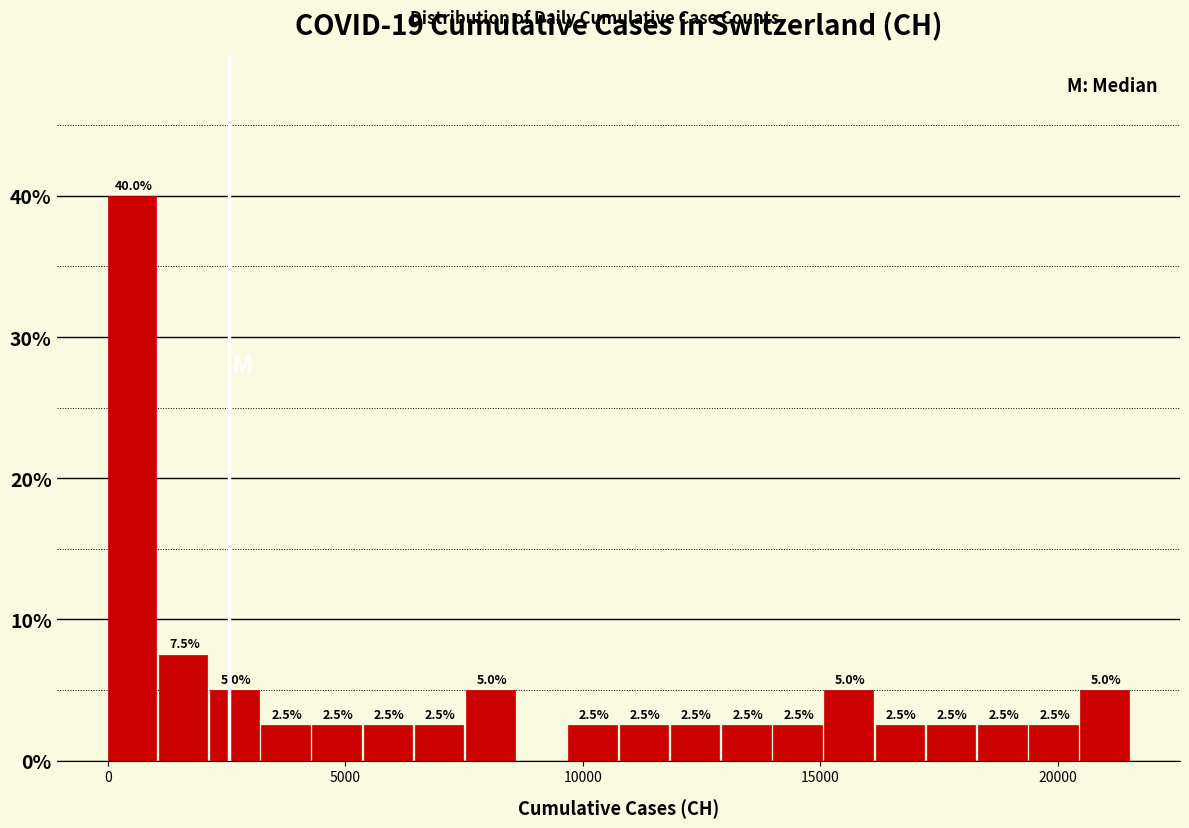

Read against the x-axis, roughly where is the centre of the tallest bar?

500